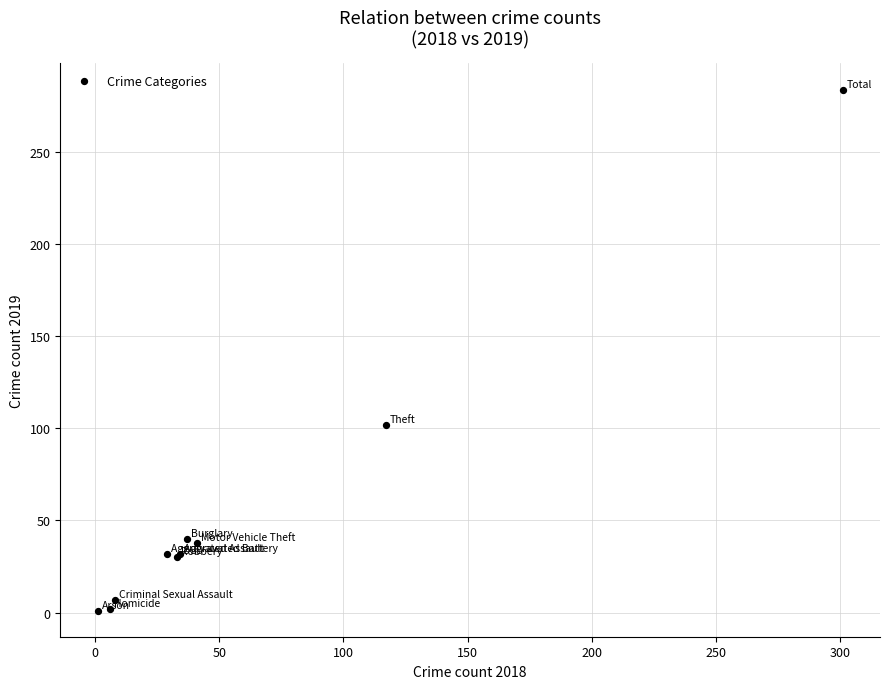

What Y value in the scatter plot is closest to 142?

102